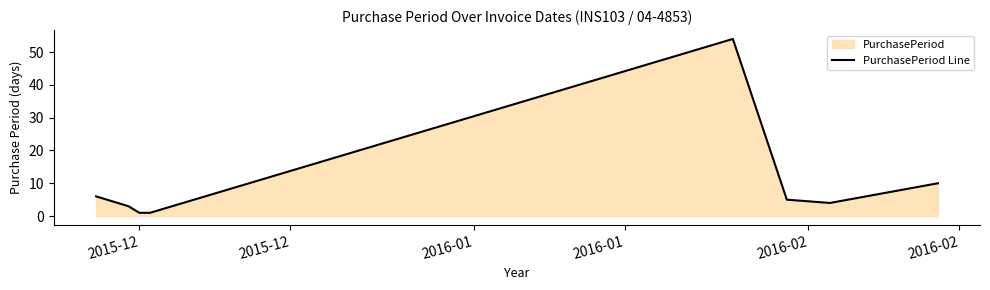

What is the difference between the maximum and minimum values?

53